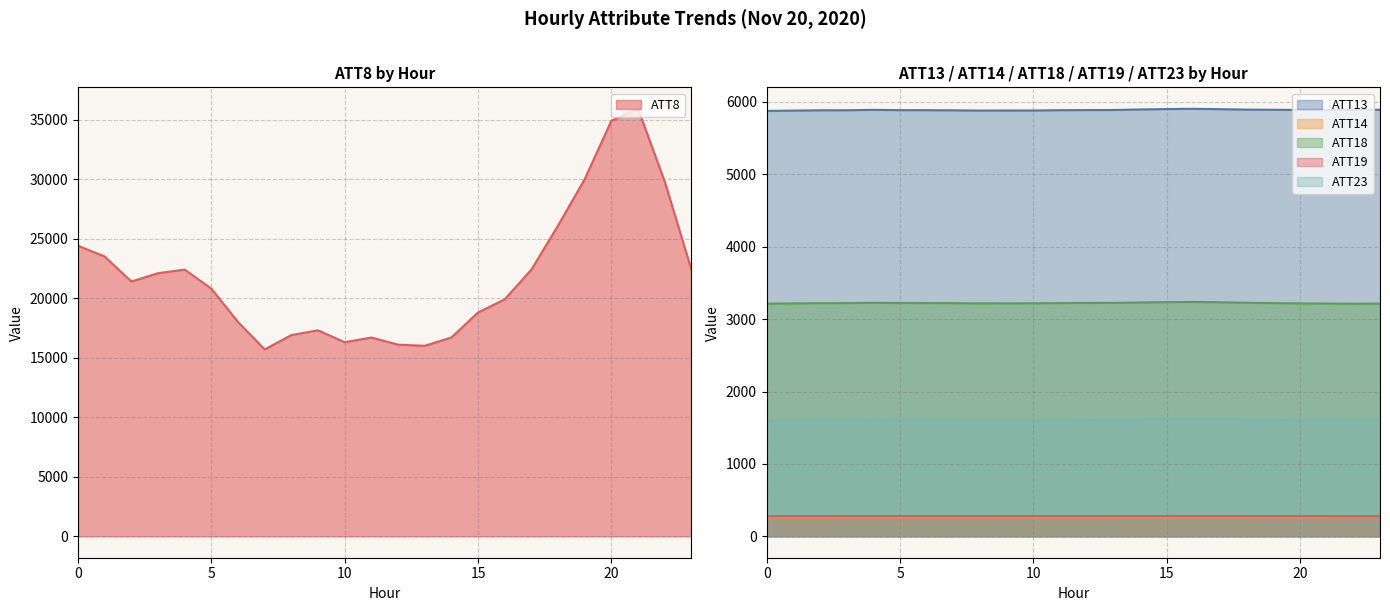

What is the difference between the ATT13 values at 1 and 21?

9.6